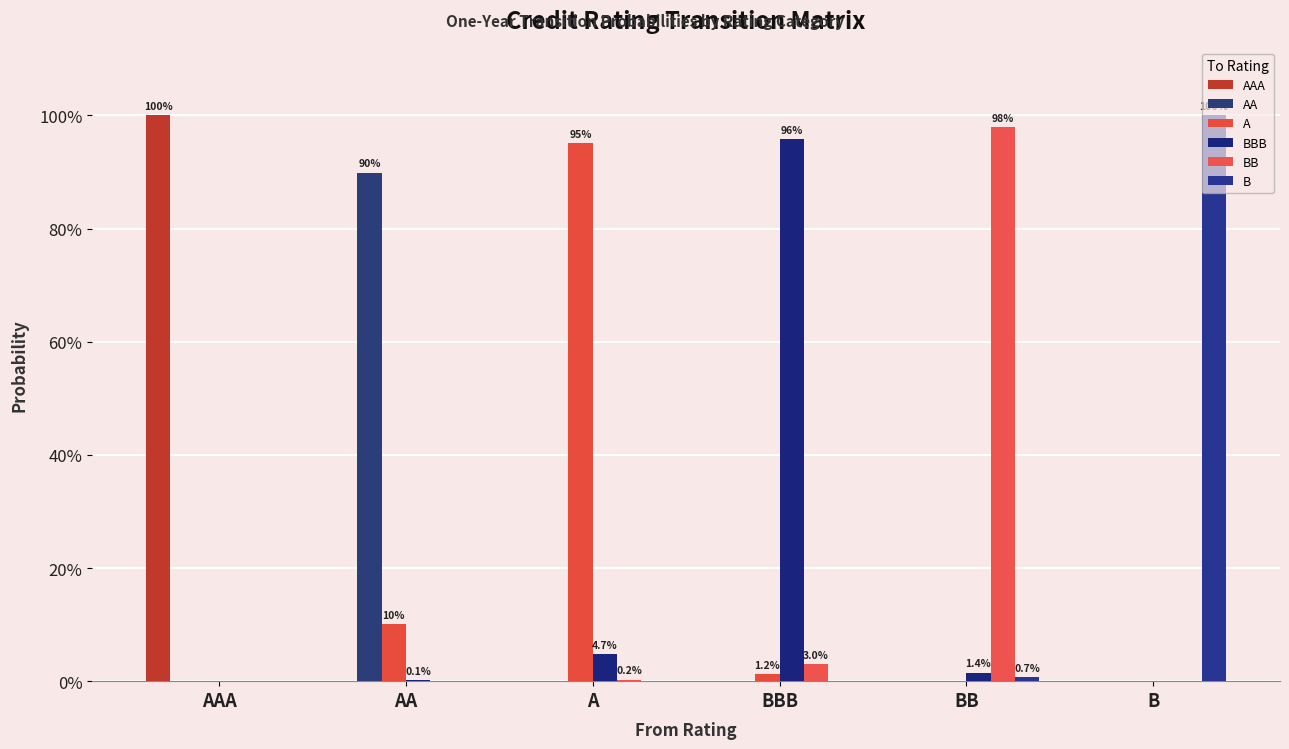

Reading left to right, transcribe all the data shown in this chart.

AAA: AAA=1.0	AA=0.0	A=0.0	BBB=0.0	BB=0.0	B=0.0
AA: AAA=0.0	AA=0.9	A=0.0	BBB=0.0	BB=0.0	B=0.0
A: AAA=0.0	AA=0.1	A=1.0	BBB=0.0	BB=0.0	B=0.0
BBB: AAA=0.0	AA=0.0	A=0.0	BBB=1.0	BB=0.0	B=0.0
BB: AAA=0.0	AA=0.0	A=0.0	BBB=0.0	BB=1.0	B=0.0
B: AAA=0.0	AA=0.0	A=0.0	BBB=0.0	BB=0.0	B=1.0